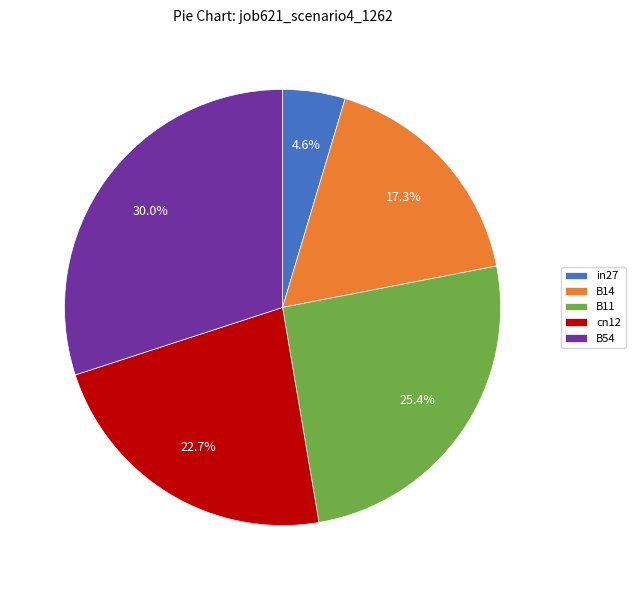

Is there any slice that represents more than half of the pie?

No